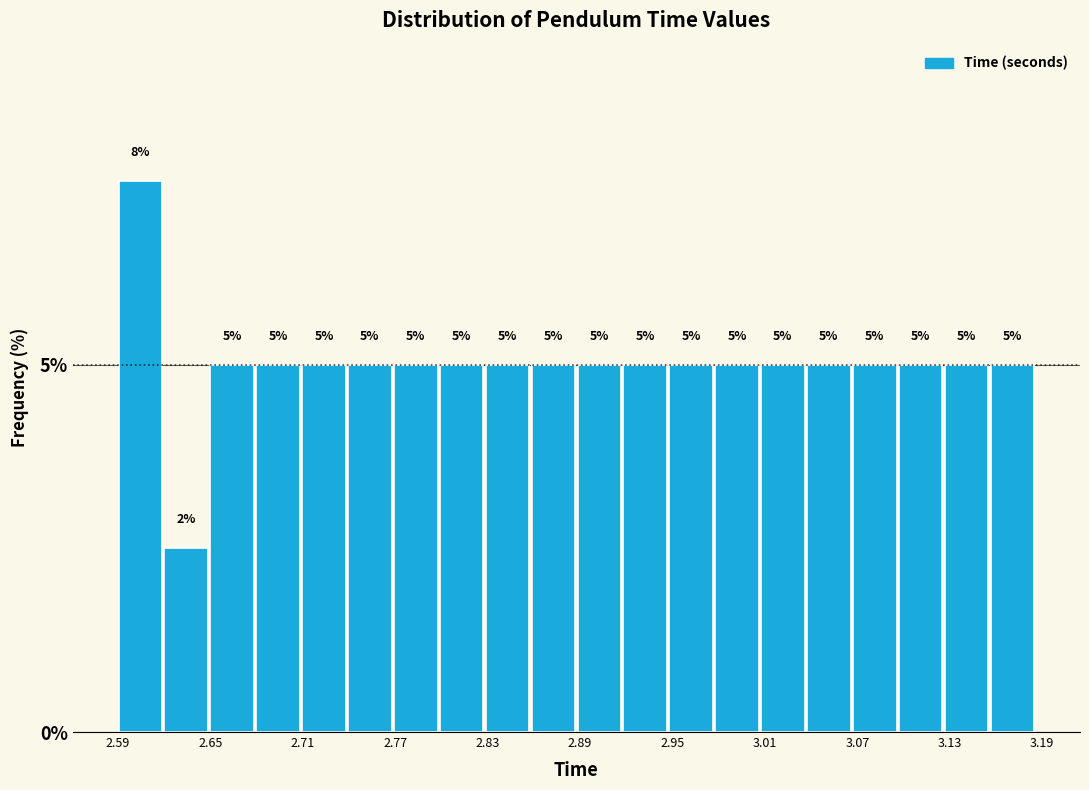

Read against the x-axis, roughly where is the centre of the tallest bar?

2.60